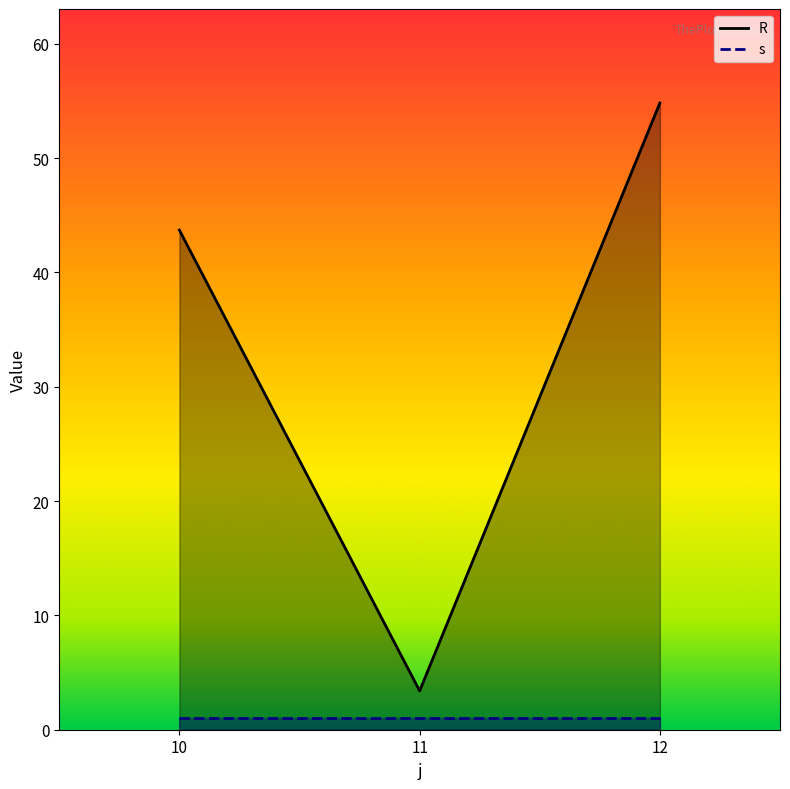

The s series shows 1.4 at 10. True or false?

False